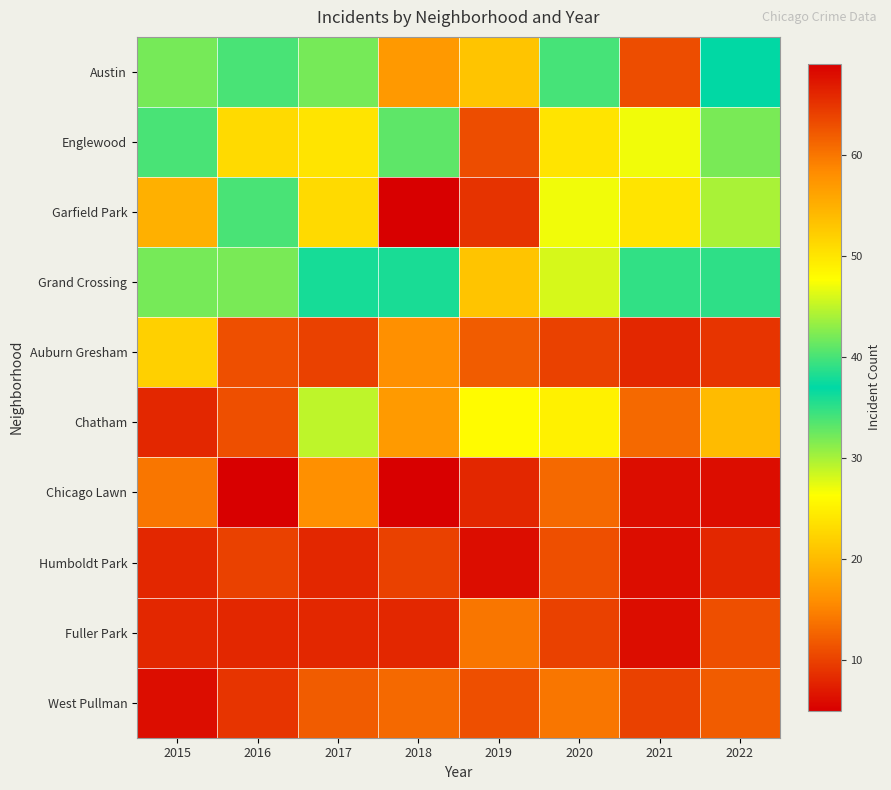

What is the total value across all series at 2018?

266